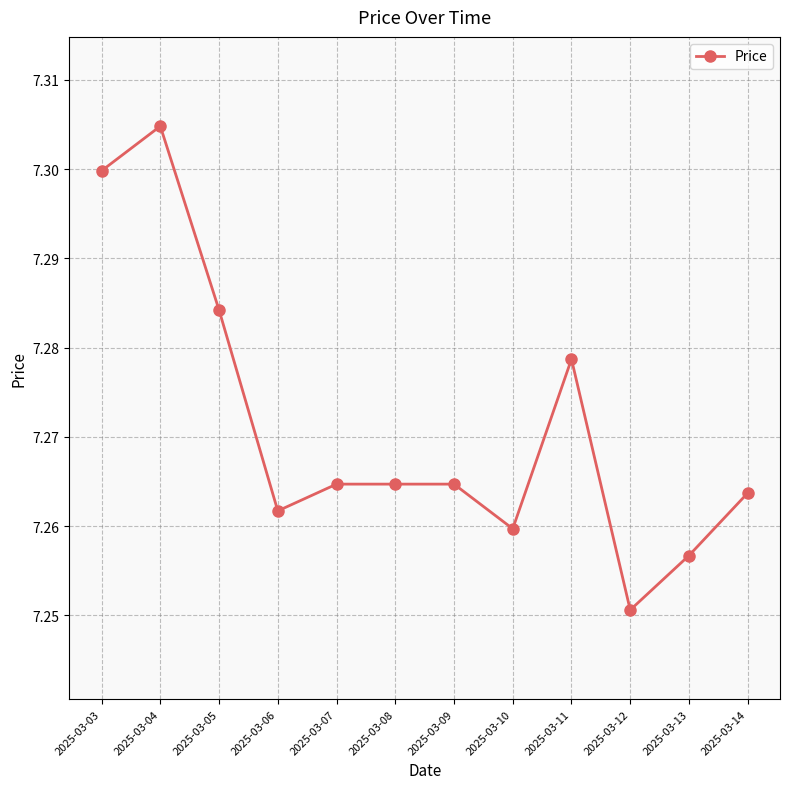

At which label is the value closest to 7?

2025-03-12